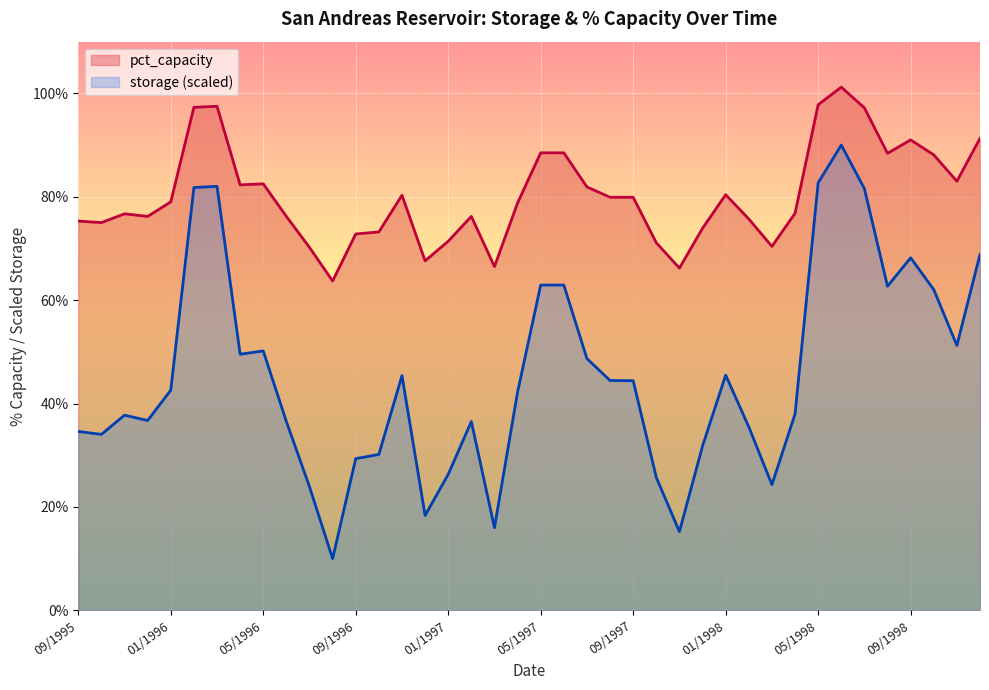

Reading right to left, what are all the values shown in this chart?

pct_capacity: 12/1998=91.3	11/1998=83.0	10/1998=88.1	09/1998=91.0	08/1998=88.4	07/1998=97.2	06/1998=101.2	05/1998=97.8	04/1998=76.8	03/1998=70.4	02/1998=75.7	01/1998=80.4	12/1997=73.9	11/1997=66.2	10/1997=71.1	09/1997=79.9	08/1997=79.9	07/1997=81.9	06/1997=88.5	05/1997=88.5	04/1997=78.8	03/1997=66.5	02/1997=76.2	01/1997=71.4	12/1996=67.6	11/1996=80.3	10/1996=73.2	09/1996=72.8	08/1996=63.7	07/1996=70.2	06/1996=76.2	05/1996=82.5	04/1996=82.3	03/1996=97.5	02/1996=97.3	01/1996=79.0	12/1995=76.2	11/1995=76.7	10/1995=75.0	09/1995=75.3
storage: 12/1998=68.9	11/1998=51.2	10/1998=62.0	09/1998=68.2	08/1998=62.7	07/1998=81.6	06/1998=90.0	05/1998=82.7	04/1998=38.0	03/1998=24.3	02/1998=35.5	01/1998=45.5	12/1997=31.8	11/1997=15.2	10/1997=25.7	09/1997=44.4	08/1997=44.5	07/1997=48.7	06/1997=62.9	05/1997=62.9	04/1997=42.2	03/1997=16.0	02/1997=36.5	01/1997=26.3	12/1996=18.4	11/1996=45.4	10/1996=30.2	09/1996=29.3	08/1996=10.0	07/1996=23.9	06/1996=36.5	05/1996=50.2	04/1996=49.5	03/1996=82.0	02/1996=81.8	01/1996=42.6	12/1995=36.7	11/1995=37.8	10/1995=34.0	09/1995=34.6